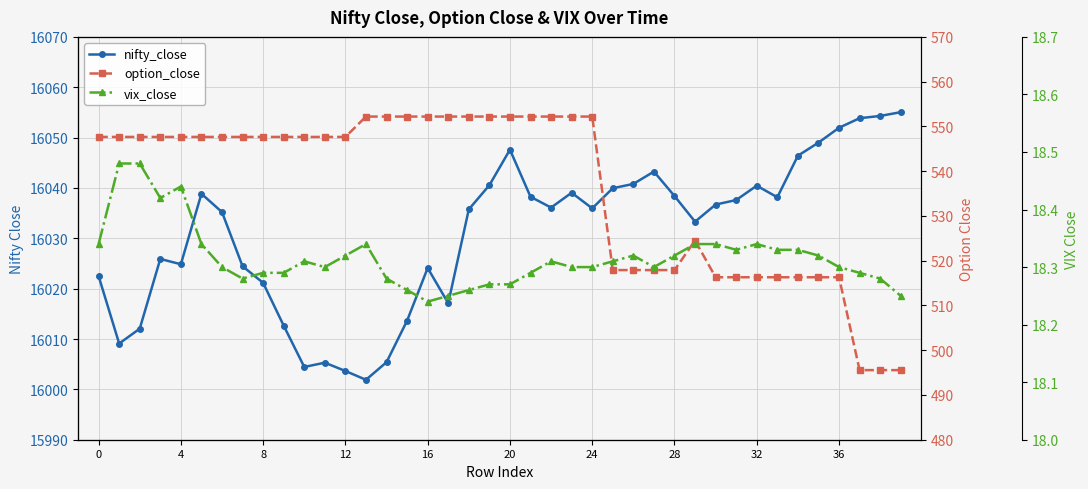

True or false: vix_close and nifty_close intersect in this chart.

False